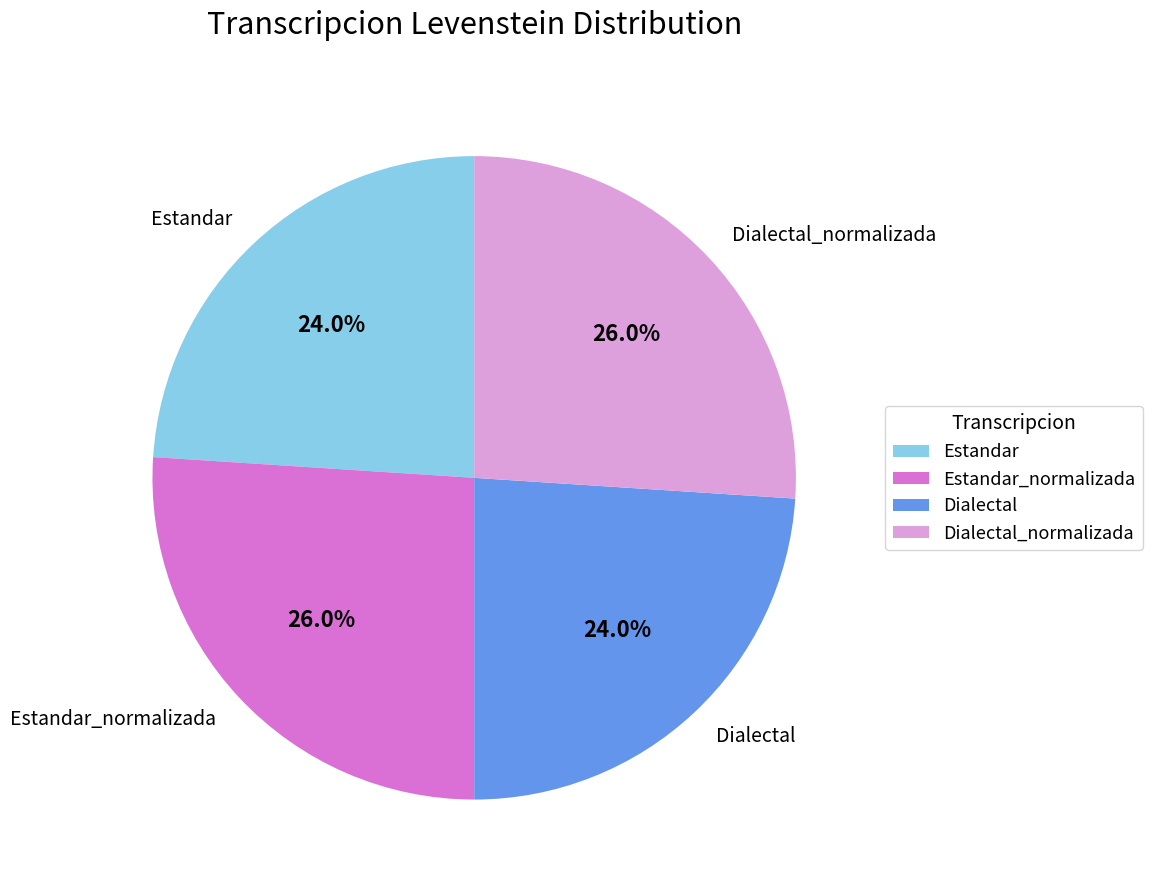

True or false: Dialectal accounts for 38% of the total.

False